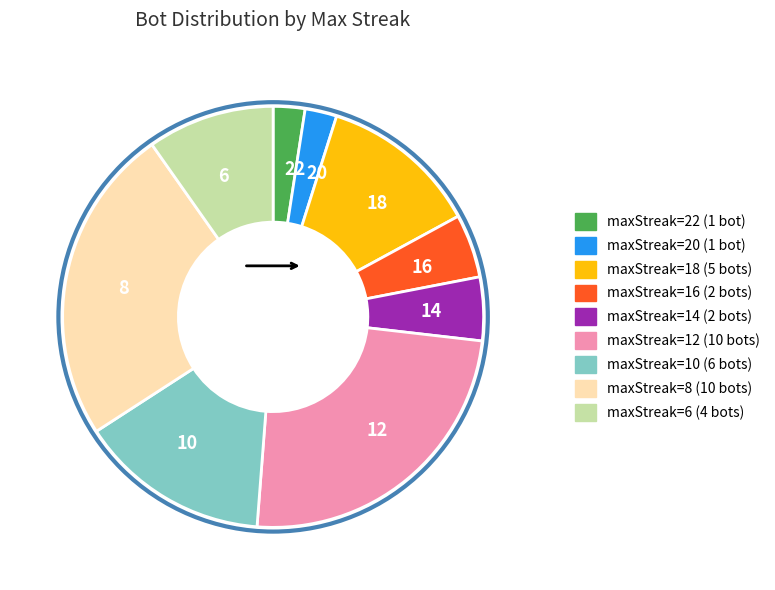

Do 18 and 8 together represent more than half of the pie?

No